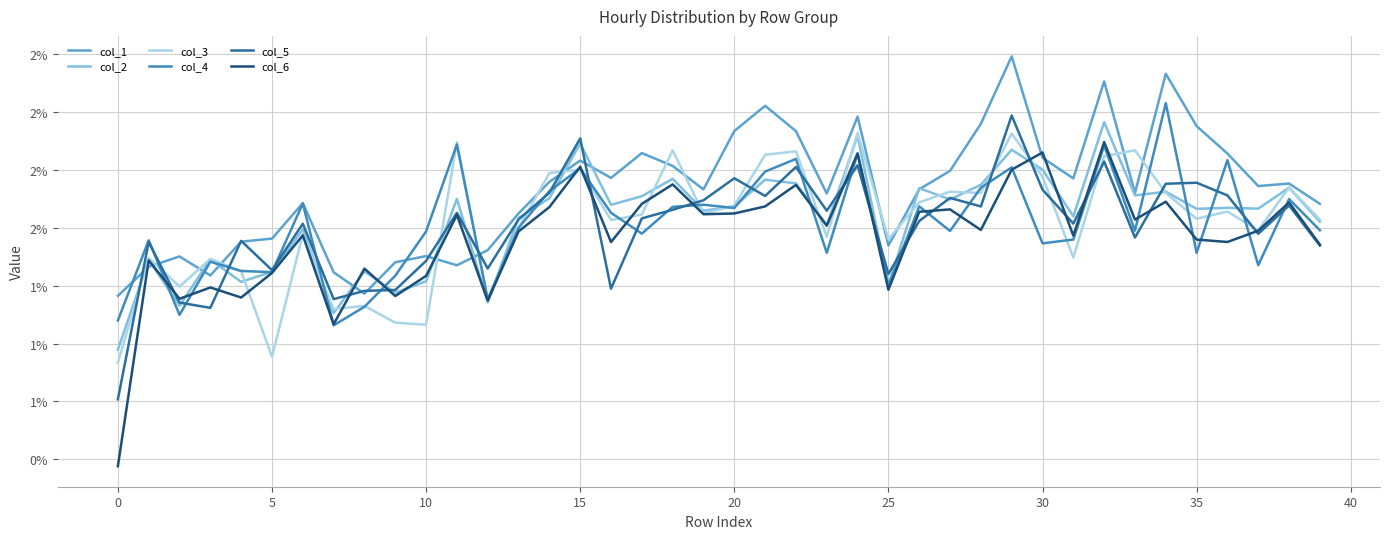

Does the chart have visible grid lines?

Yes